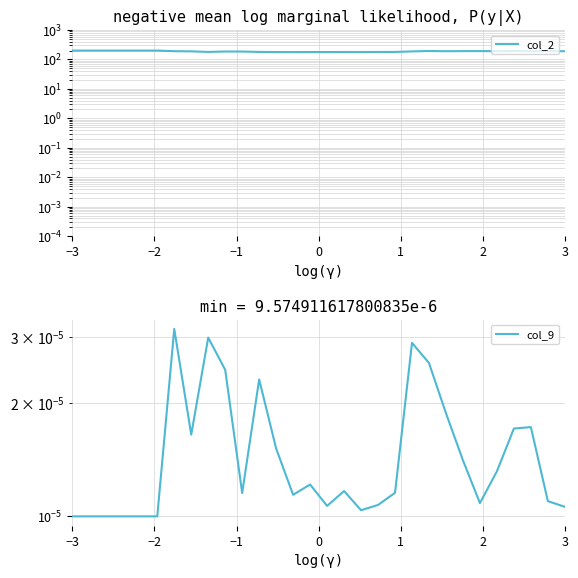

What is the value of the col_2 point at the 20th from the left?

179.9